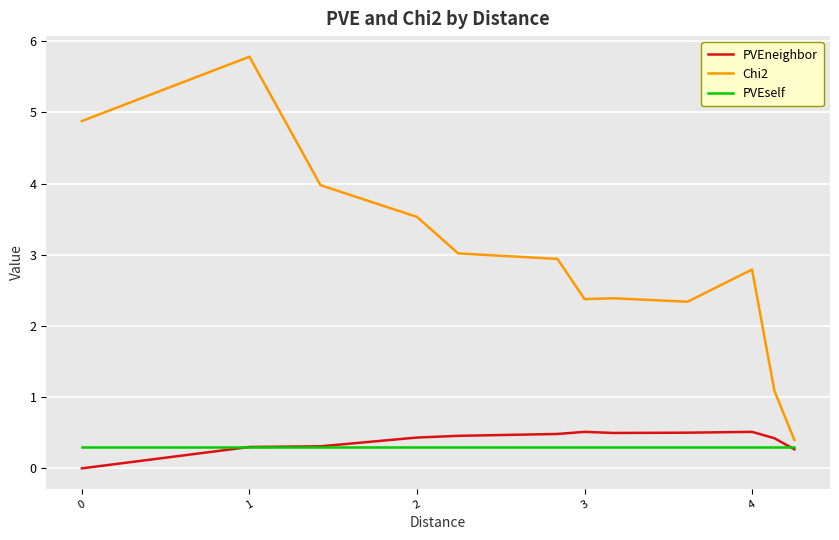

What is the average value of the Chi2 series?

3.0